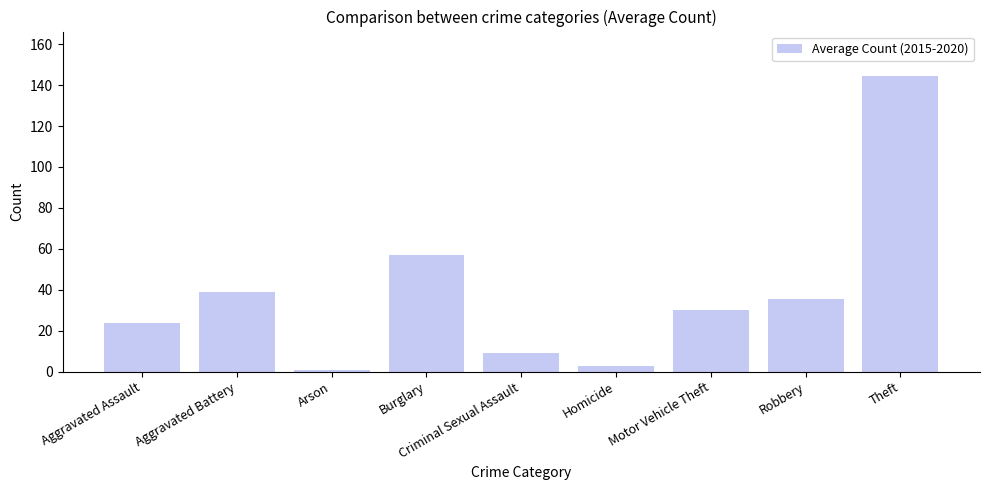

Rank the categories by value from highest to lowest.

Theft, Burglary, Aggravated Battery, Robbery, Motor Vehicle Theft, Aggravated Assault, Criminal Sexual Assault, Homicide, Arson